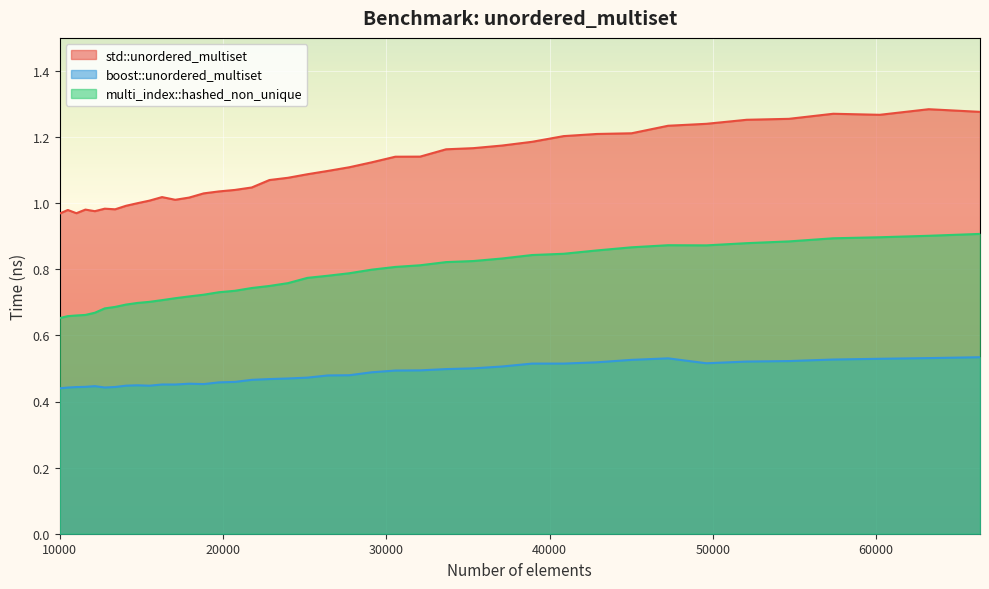

What is the maximum value for boost::unordered_multiset?

0.5